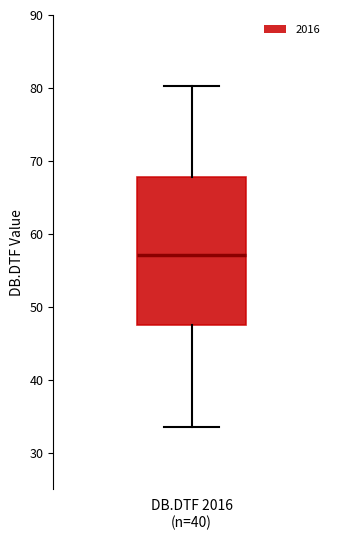

Read this box plot against the y-axis: the position of the median line, the range covered by the box, and the ends of both whiskers. The values are not printed on the chart, so give them approximately, as read against the axis.

median 57, box 48 to 68, whiskers 34 to 80